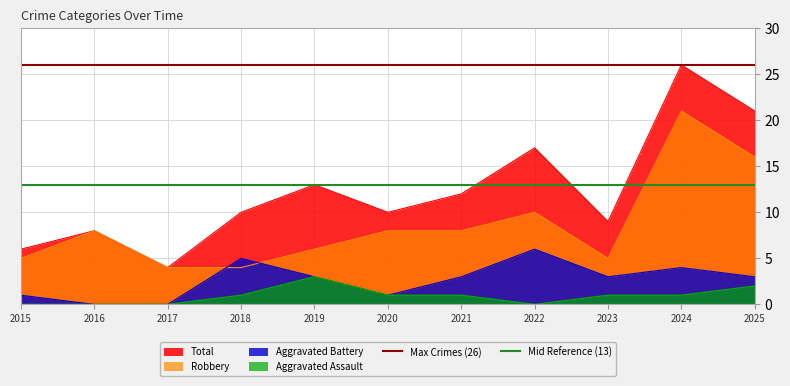

Is the value of Aggravated Battery at 2023 greater than the value of Aggravated Assault at 2015?

Yes